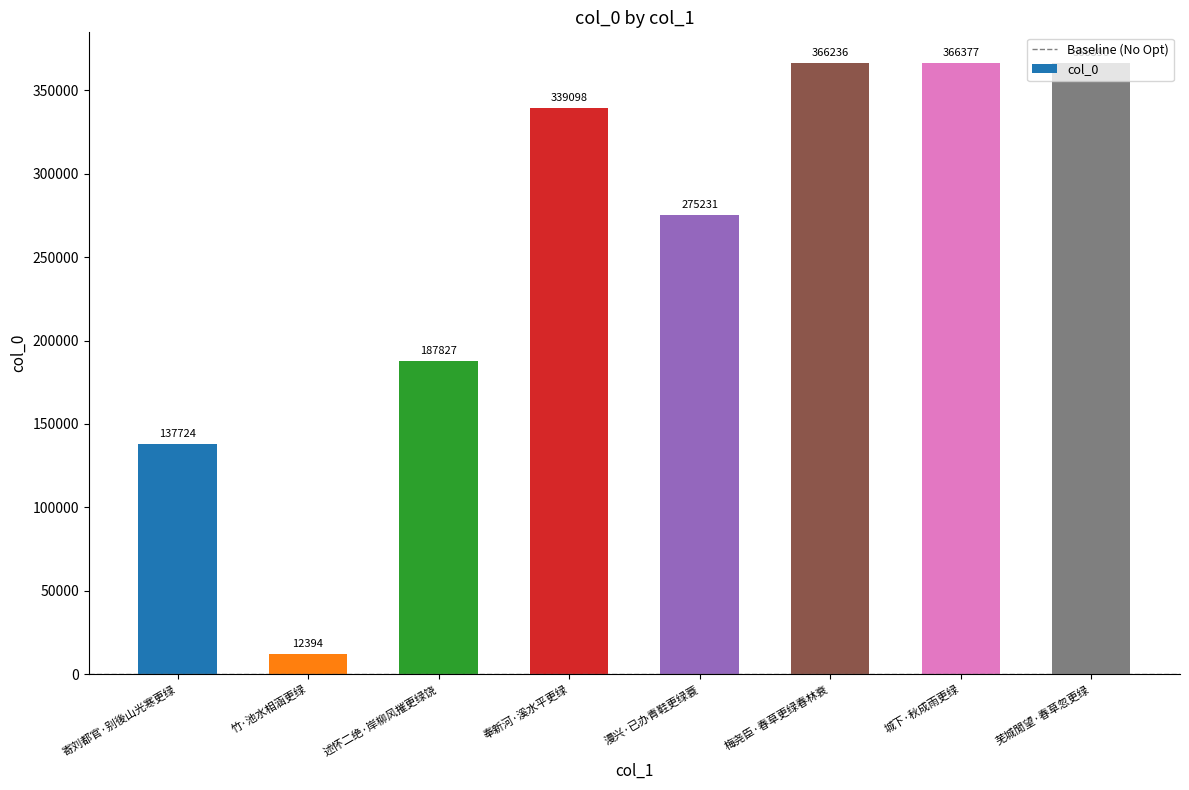

What is the label of the 2nd bar from the right?

城下·秋成雨更绿